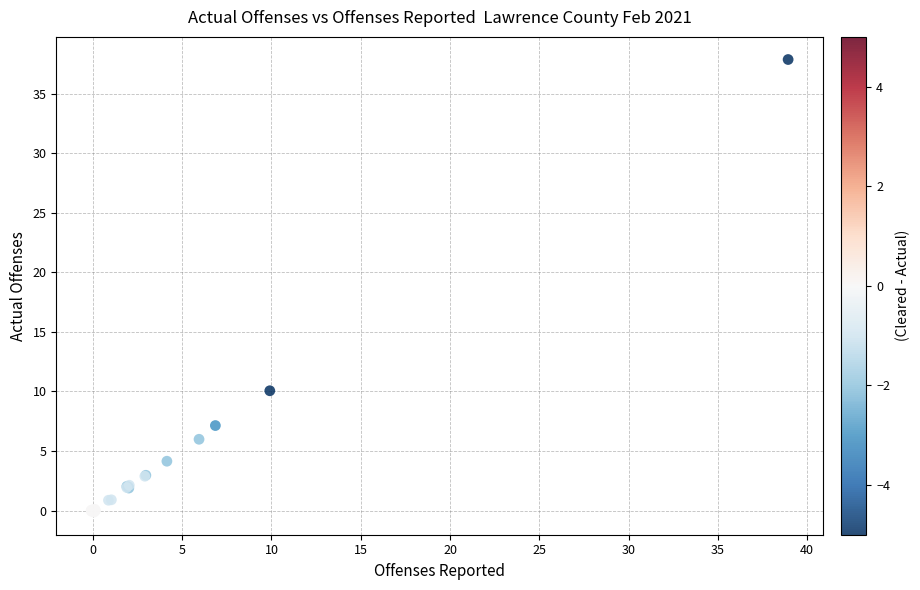

What Y value in the scatter plot is closest to 18?

10.1